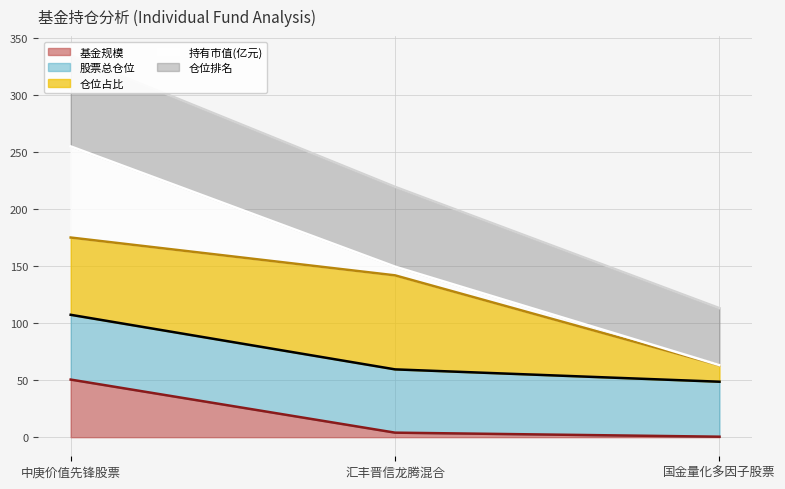

What is the label of the 1st point from the right?

国金量化多因子股票